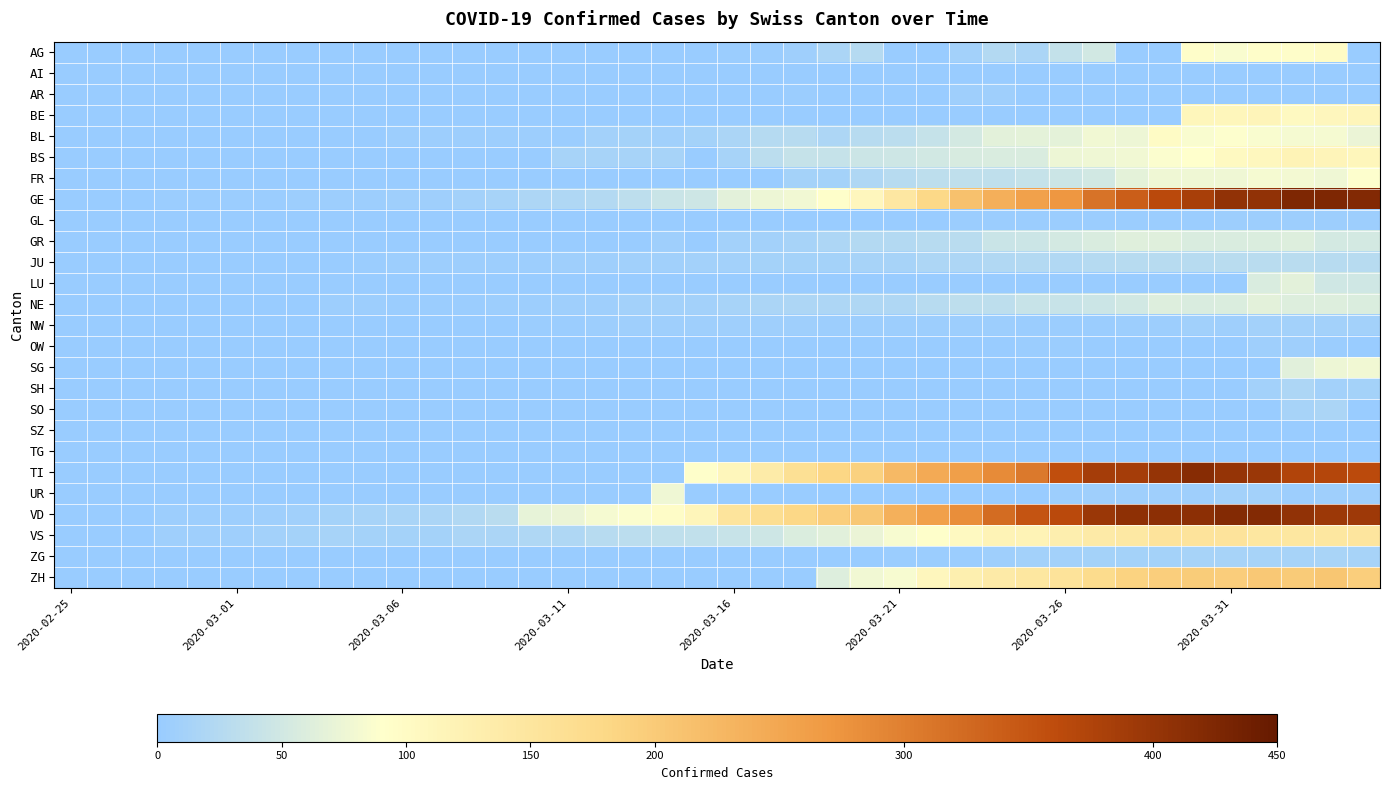

How many categories are shown in the chart?

40